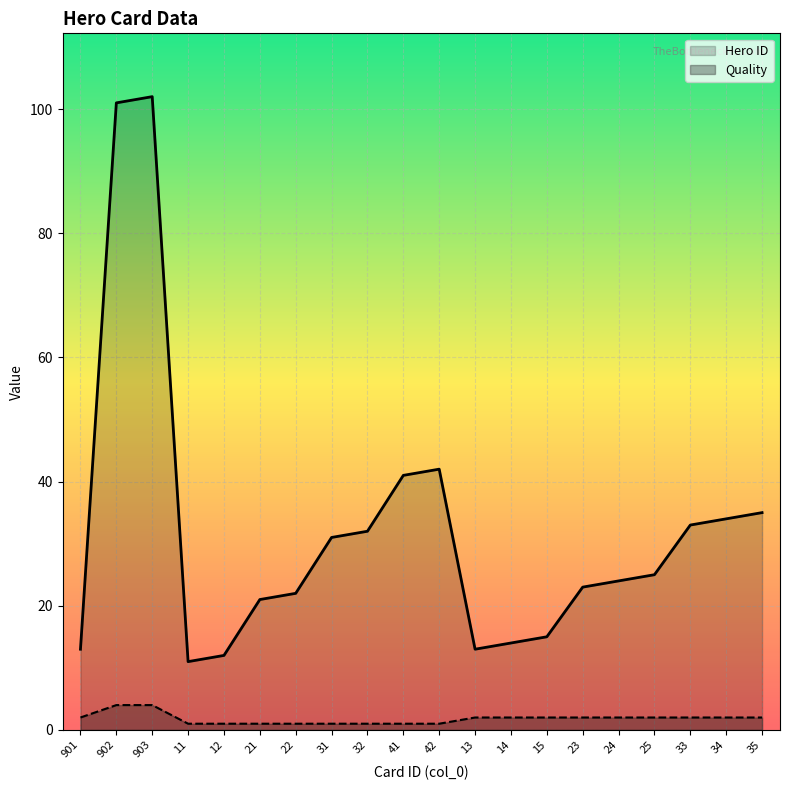

True or false: Quality and Hero ID intersect in this chart.

False